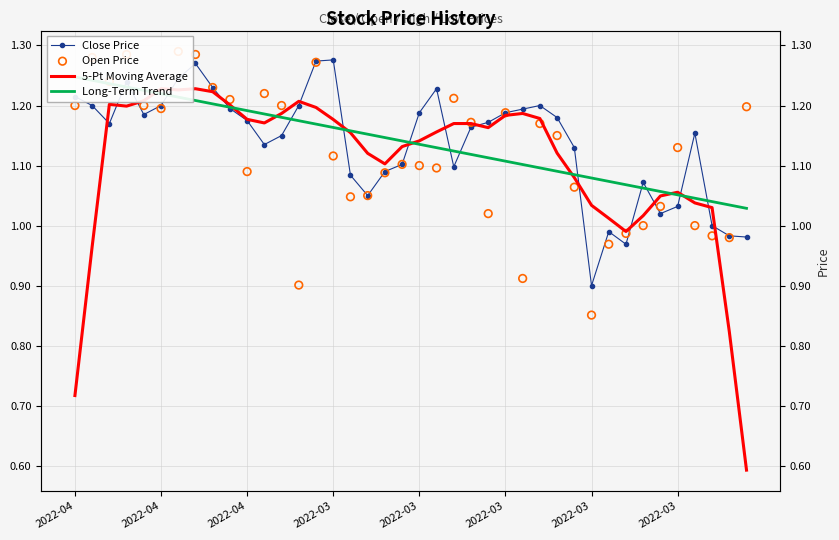

Which series has the largest Y range (max minus min)?

5-Pt Moving Average